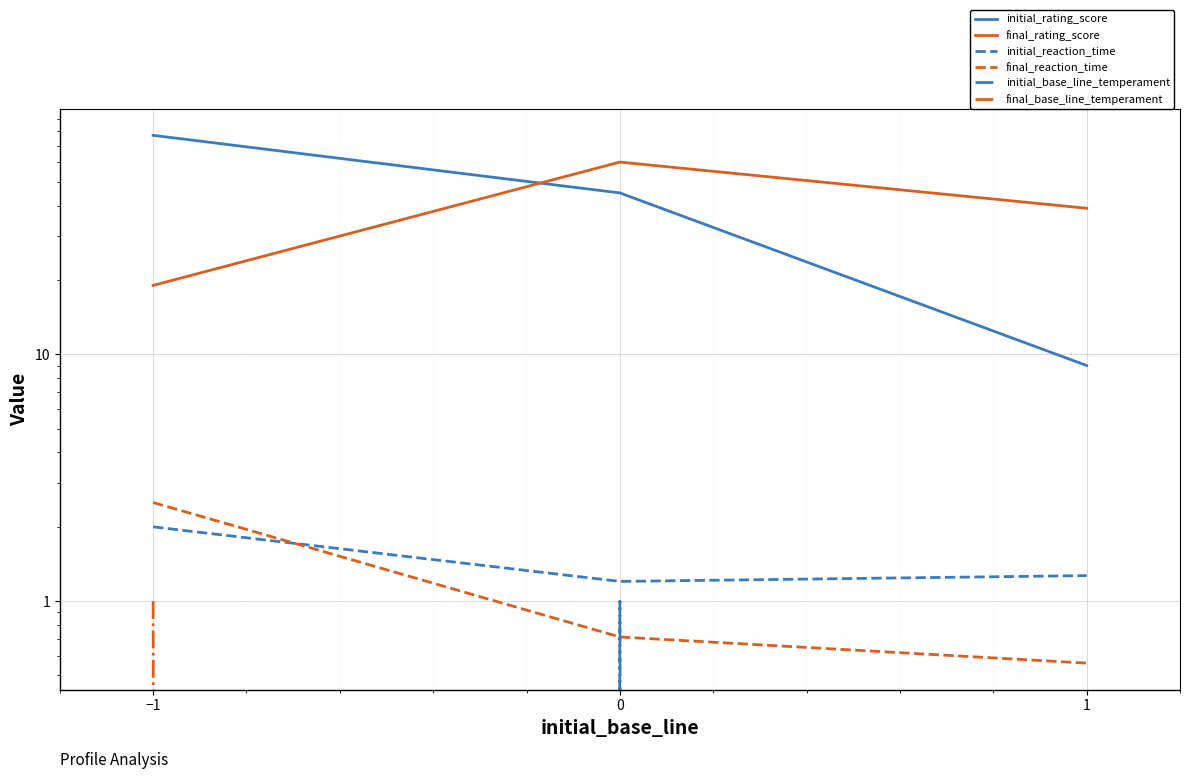

Which series has the widest spread of values?

initial_rating_score